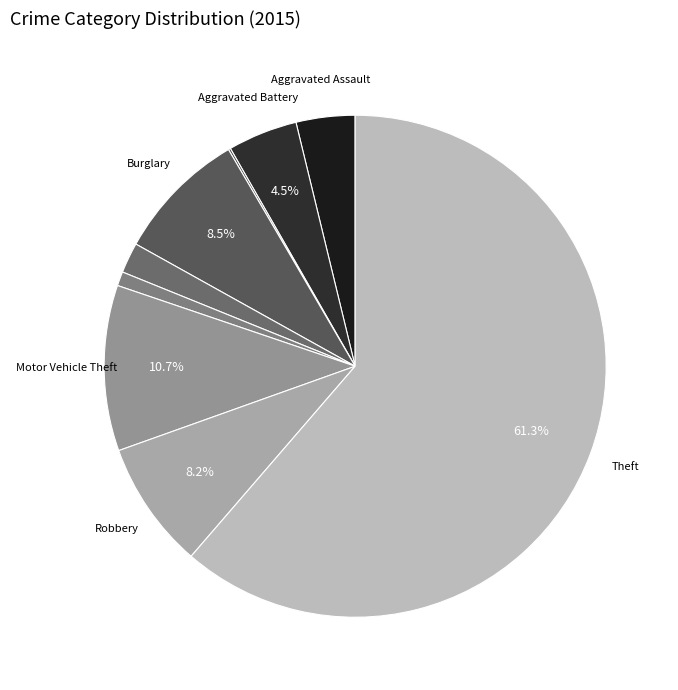

What is the majority slice?

Theft